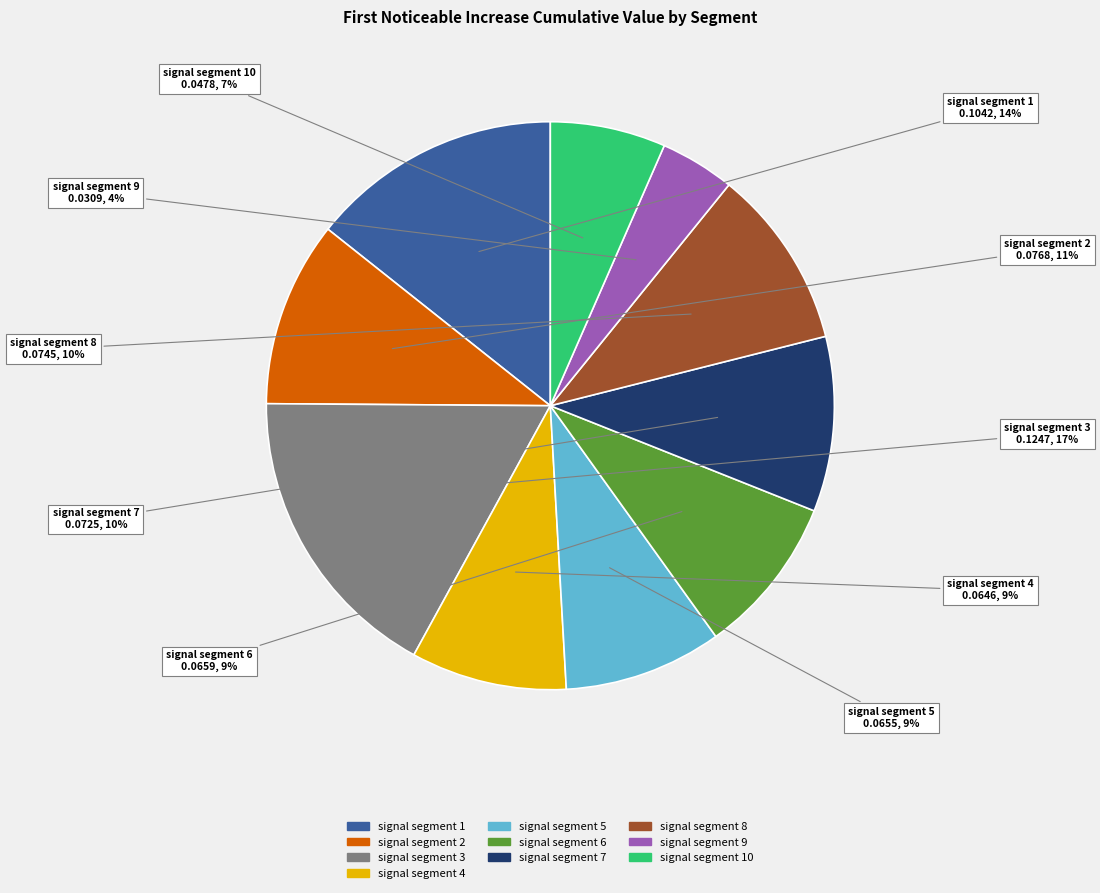

To the nearest percent, what is the average slice percentage?

10%